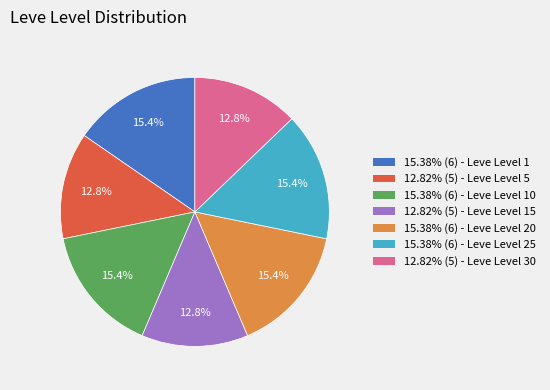

Combined, do 12.82% (5) - Leve Level 30 and 15.38% (6) - Leve Level 25 account for over 50%?

No